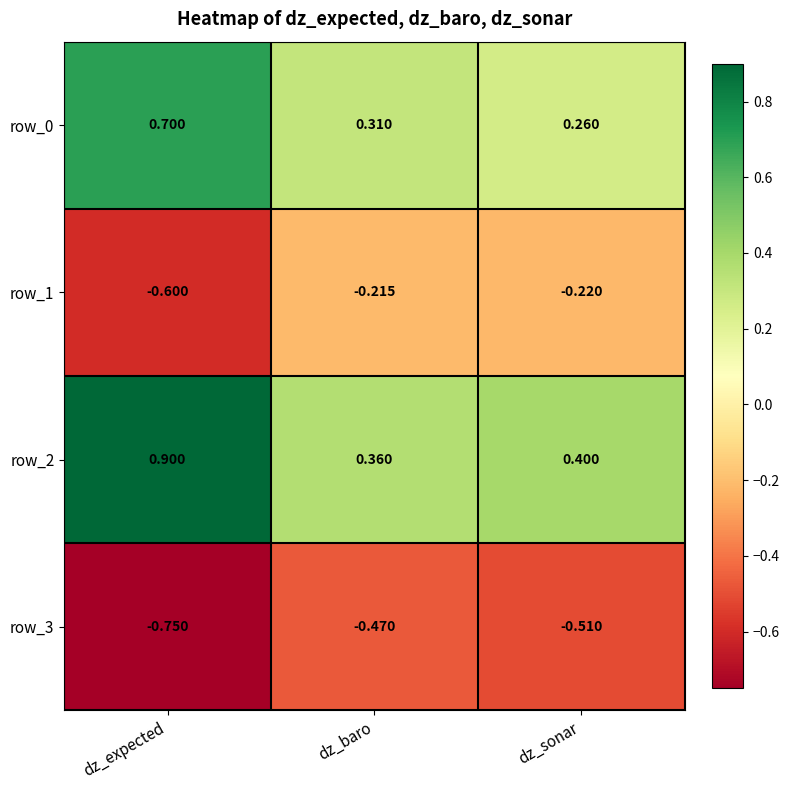

Rank the categories by row_1 value from lowest to highest.

dz_expected, dz_sonar, dz_baro